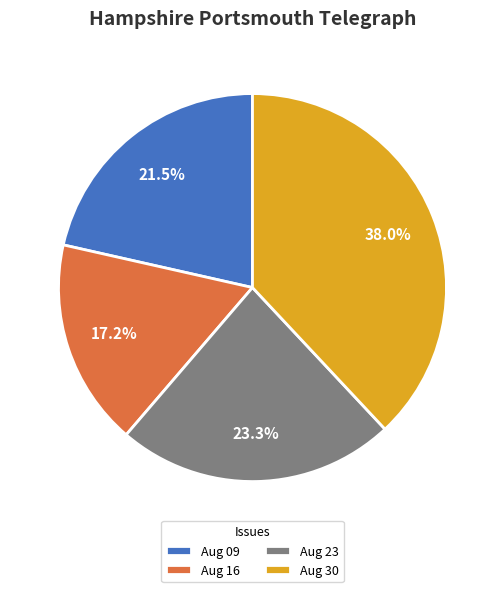

Which category has the biggest portion of the pie?

Aug 30